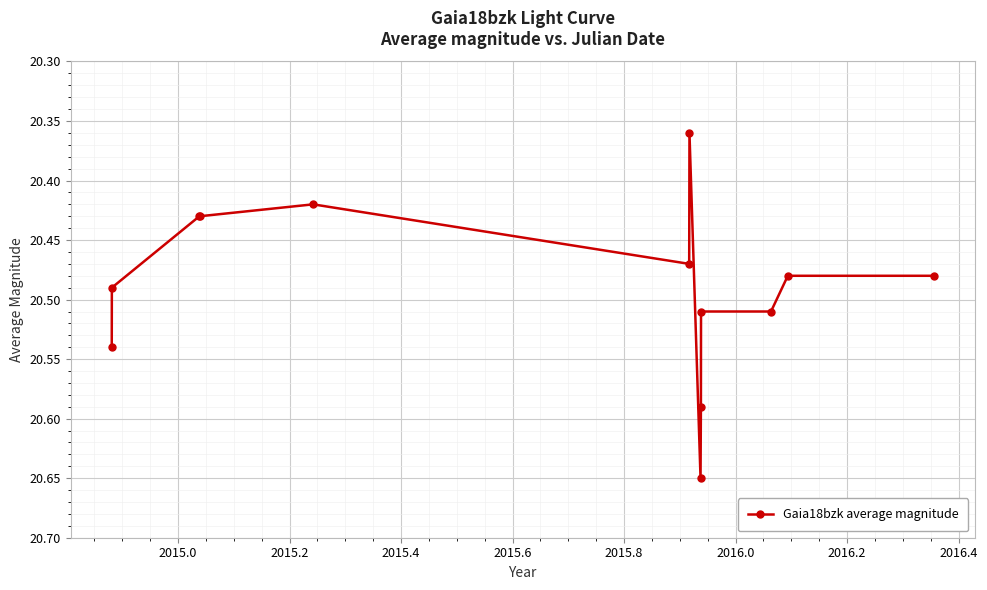

True or false: the data has more than 1 interior local peaks.

True